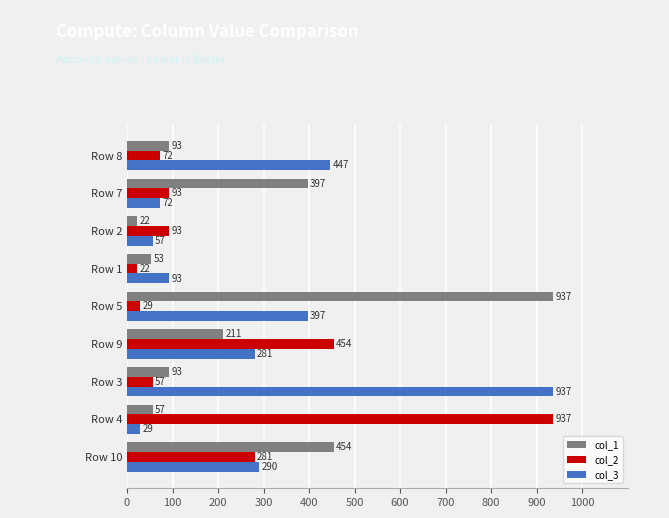

Is it true that col_1 equals 397.0 at Row 7?

True